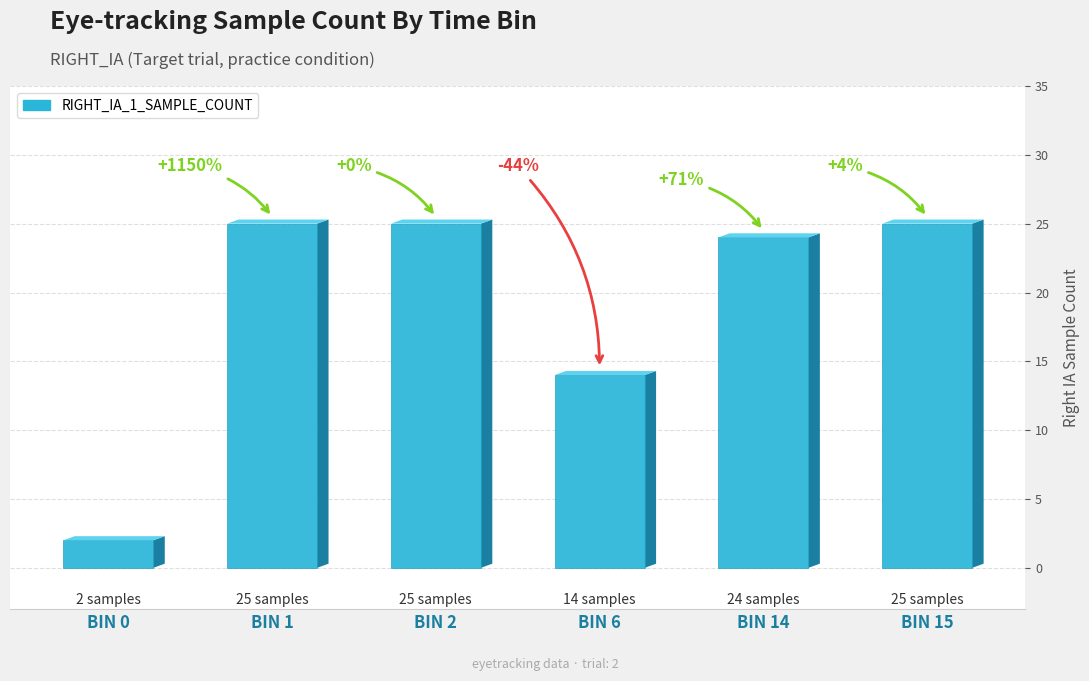

What is the sum of all values?

115